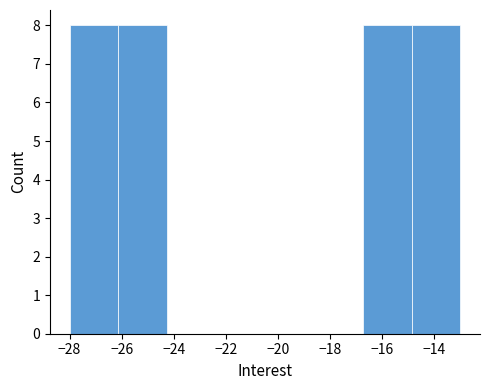

Reading left to right, list every bar in this chart as the range it spans on the x-axis followed by its height. Neither the bar edges nor the heights are printed on the chart, so give them approximately, as read against the axes.

-28.0 to -26.2: 8
-26.2 to -24.2: 8
-24.2 to -22.4: 0
-22.4 to -20.4: 0
-20.4 to -18.6: 0
-18.6 to -16.8: 0
-16.8 to -14.8: 8
-14.8 to -13.0: 8